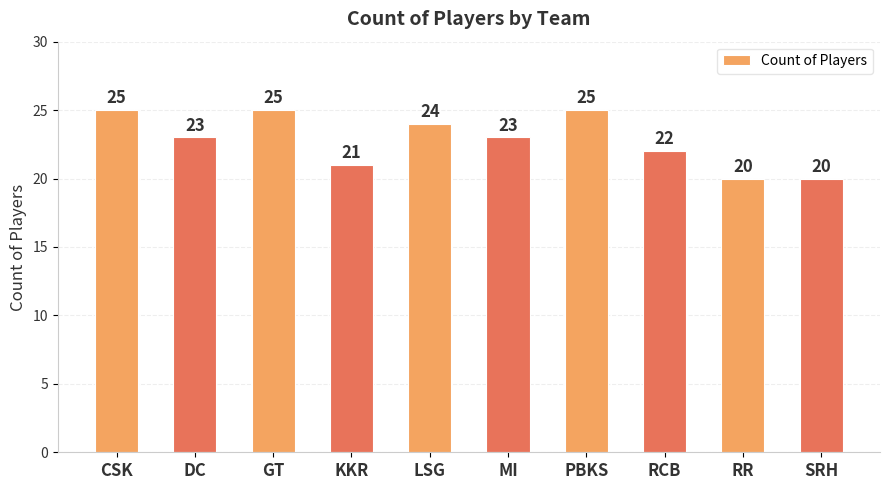

What is the value of the 8th bar from the left?

22